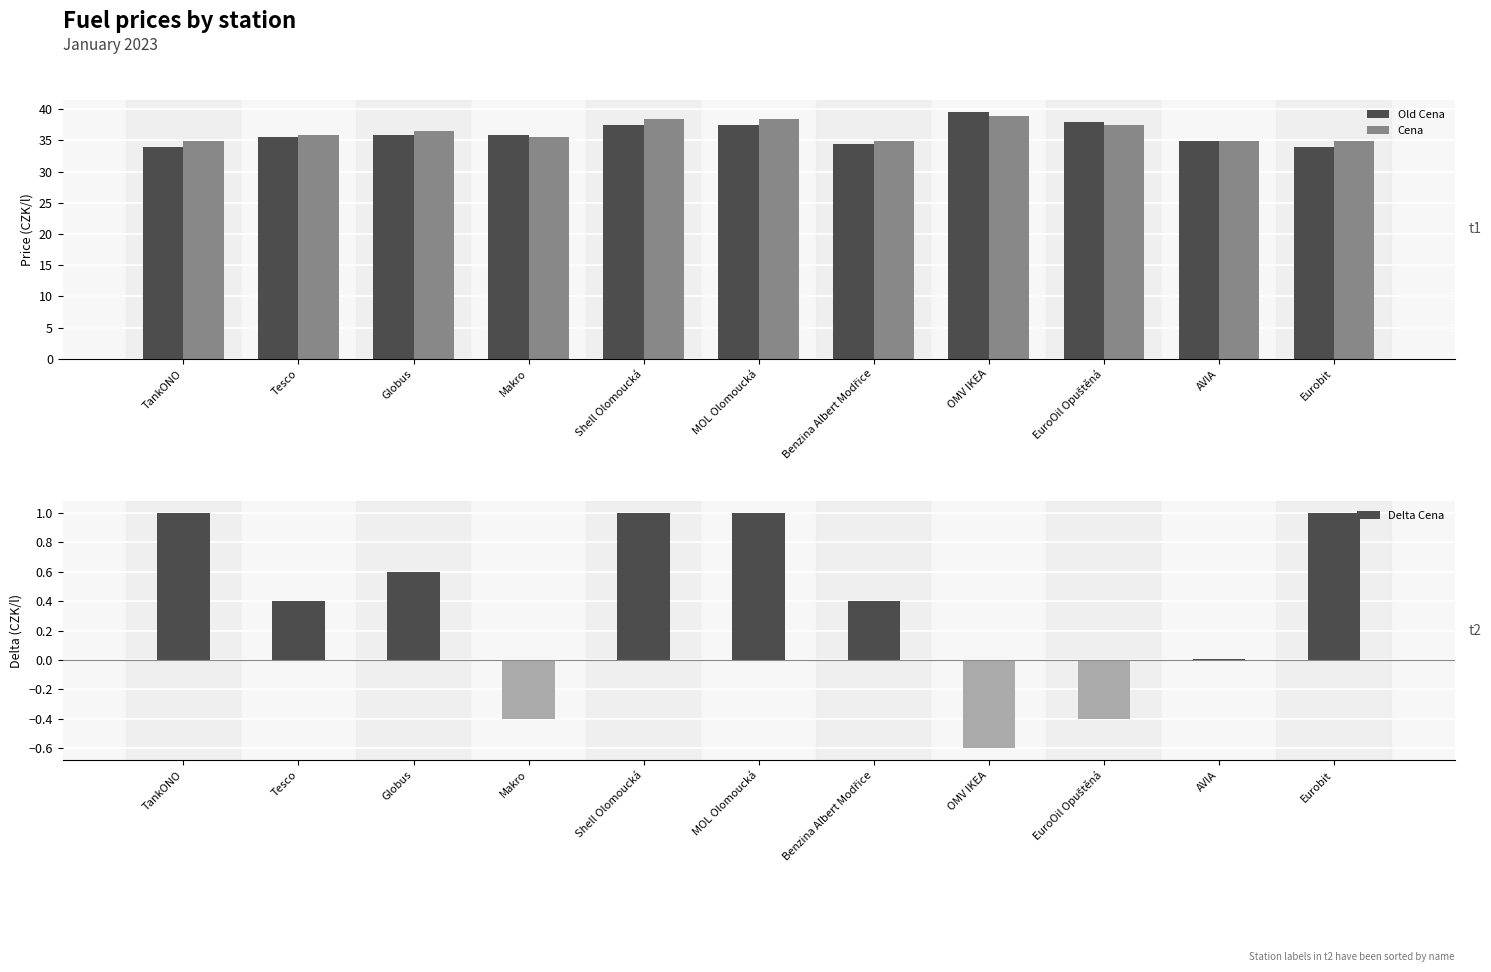

What is the maximum value shown in the chart?

39.5